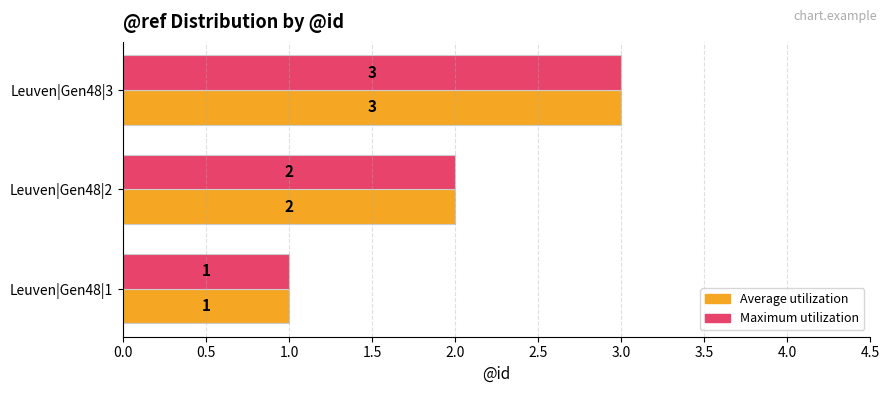

List the labels in order of Average utilization value, smallest first.

Leuven|Gen48|1, Leuven|Gen48|2, Leuven|Gen48|3